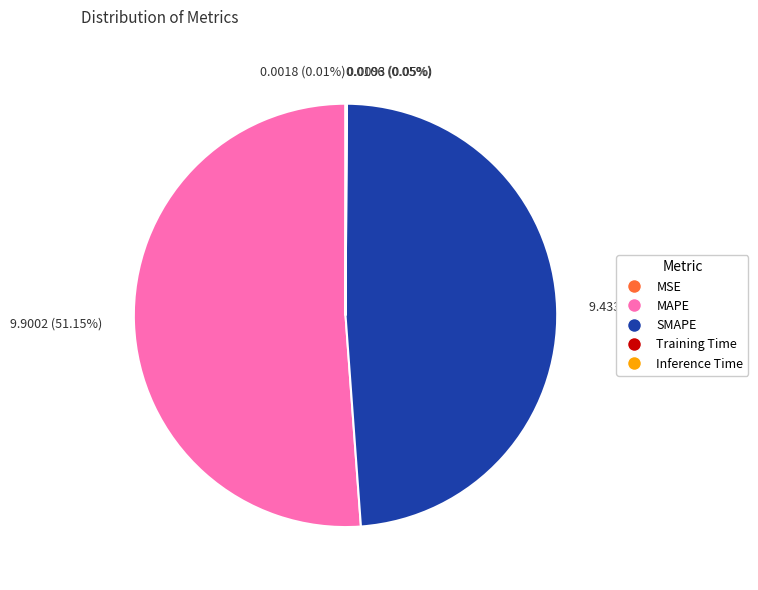

Which category has the biggest portion of the pie?

9.9002 (51.15%)